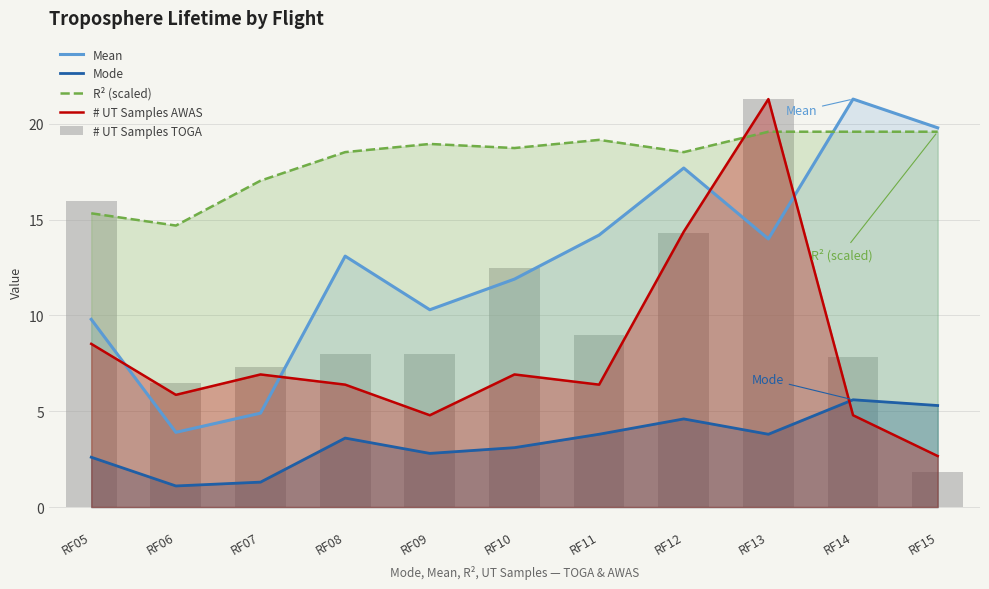

Where does the Mean series first go above 13?

RF08